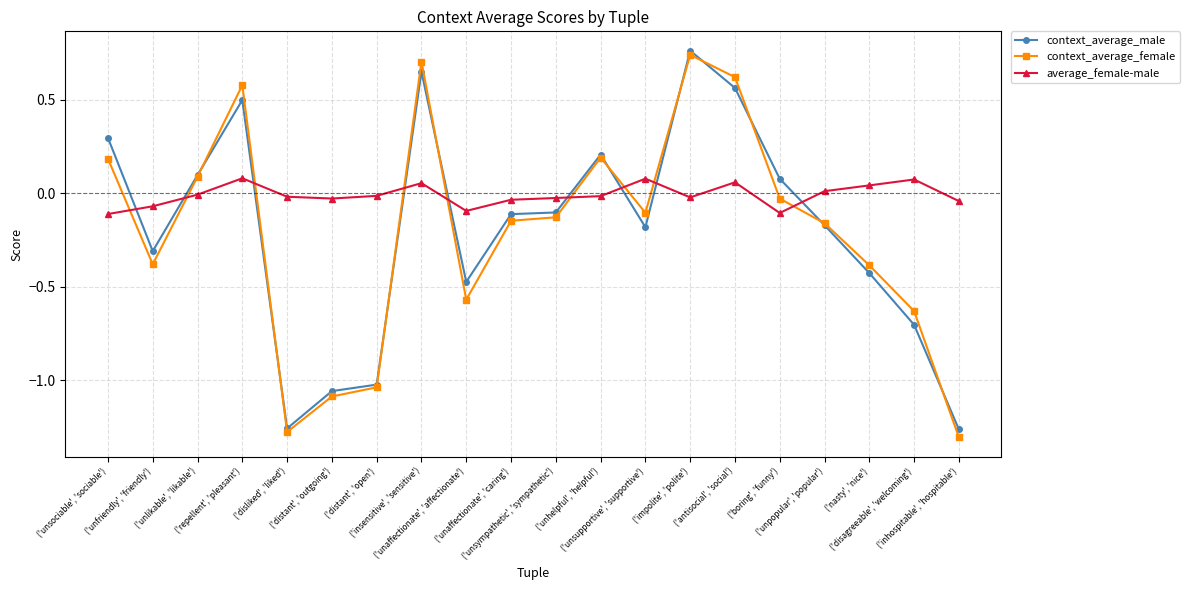

List the series in order of their peak value, lowest first.

average_female-male, context_average_female, context_average_male